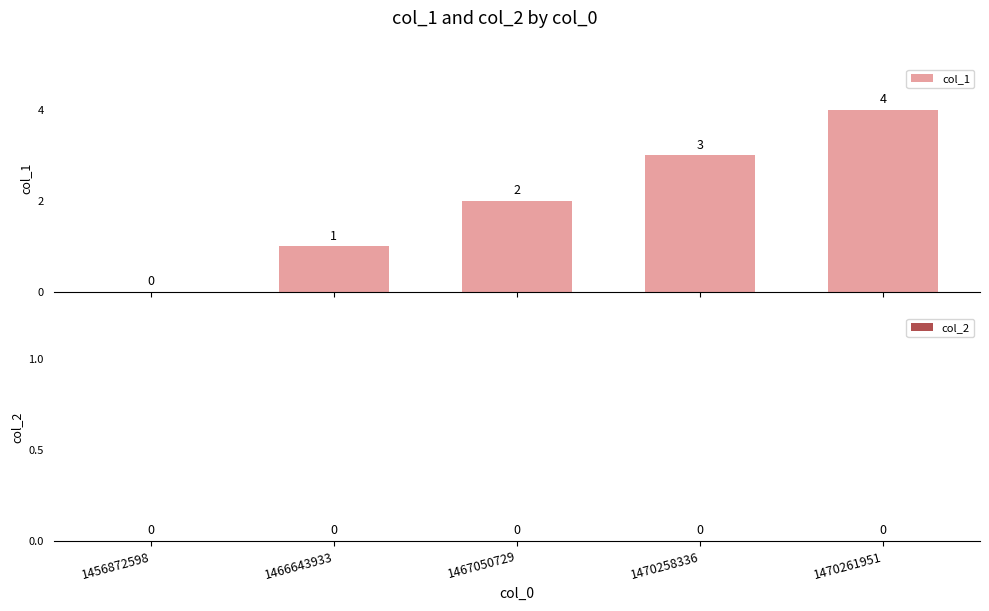

What is the sum of all values?

10